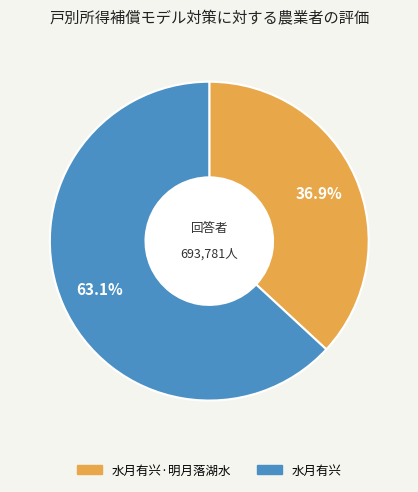

Does any single category account for the majority?

Yes